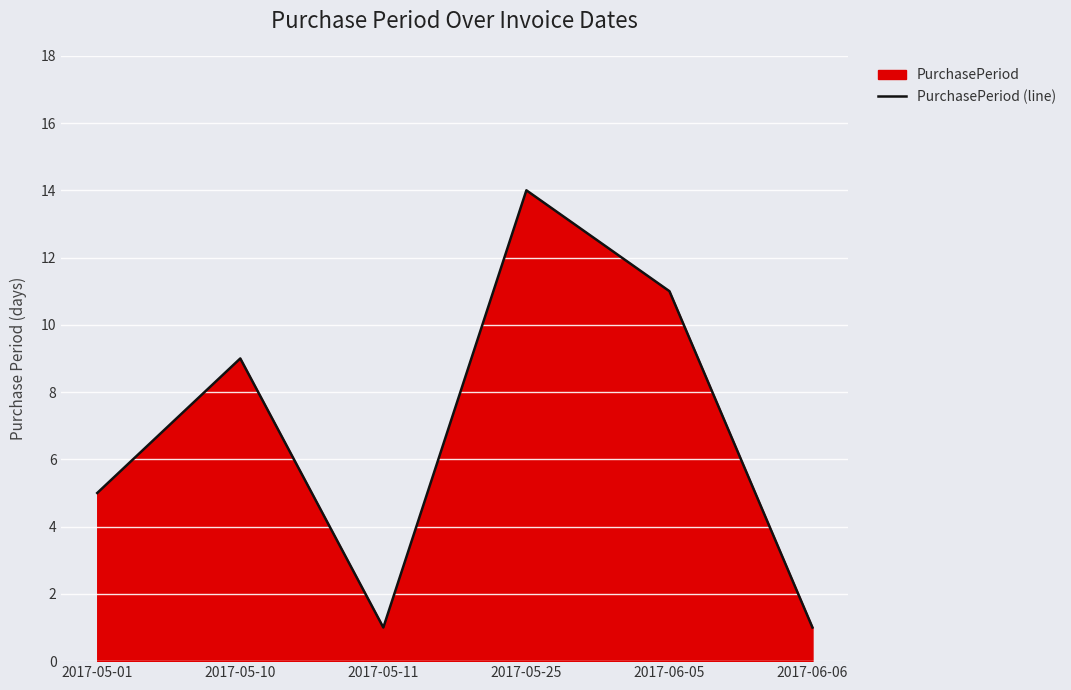

List the labels in order of value, smallest first.

2017-05-11, 2017-06-06, 2017-05-01, 2017-05-10, 2017-06-05, 2017-05-25